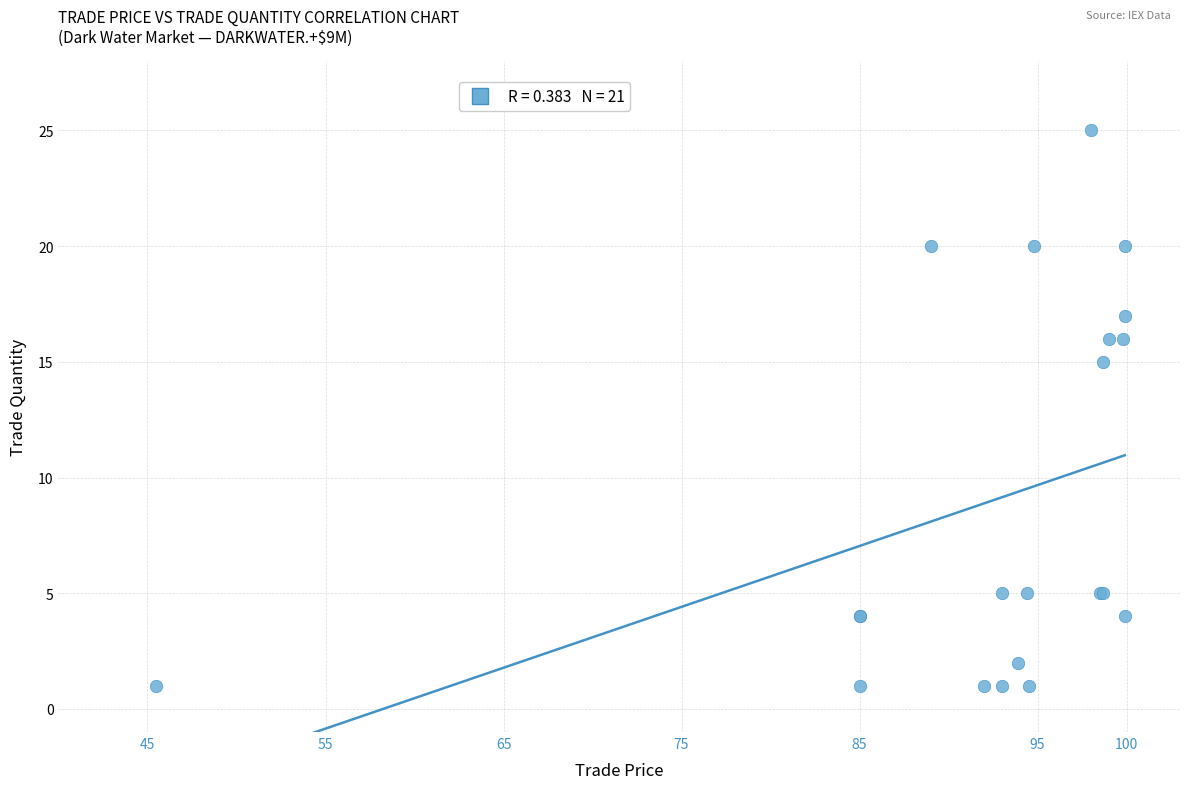

What Y value in the scatter plot is closest to 13?

15